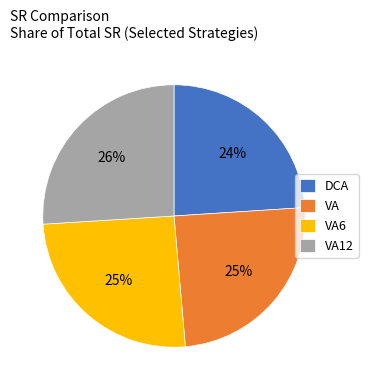

Is VA6 the majority of the pie?

No